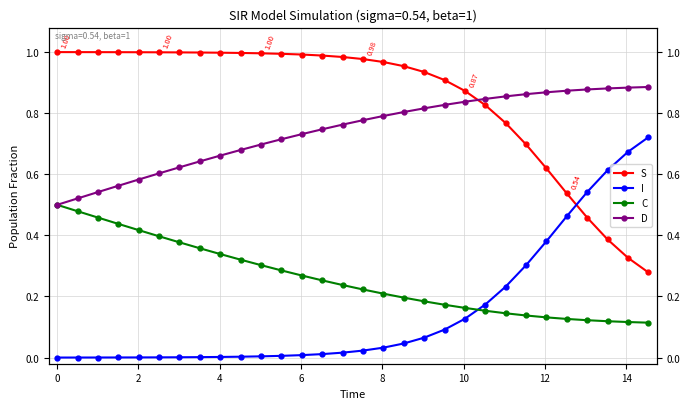

True or false: S has a value of 0.7 at 25.

False